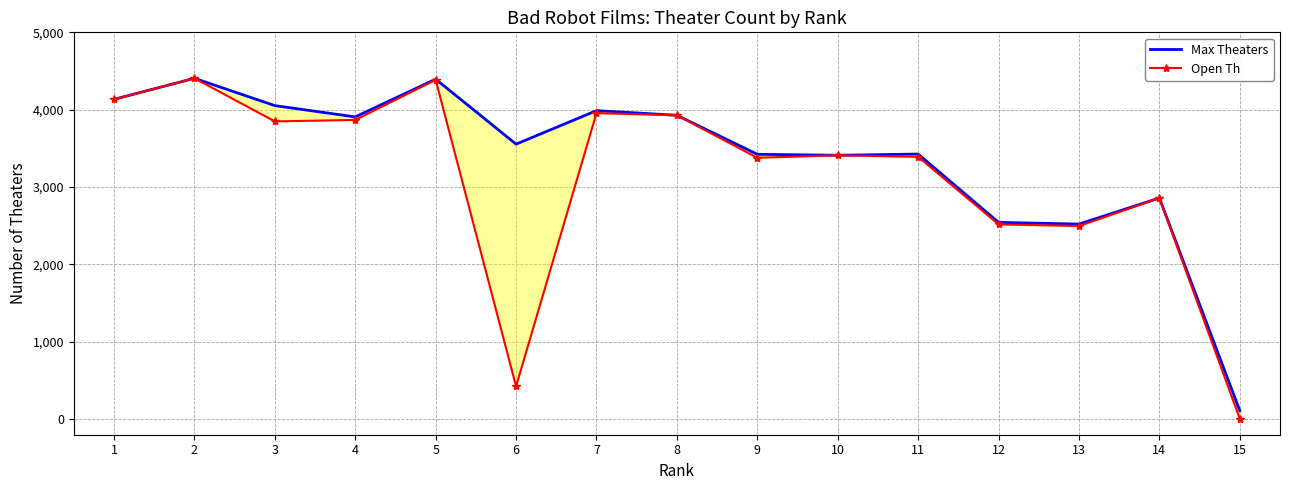

How many series are shown in this chart?

2